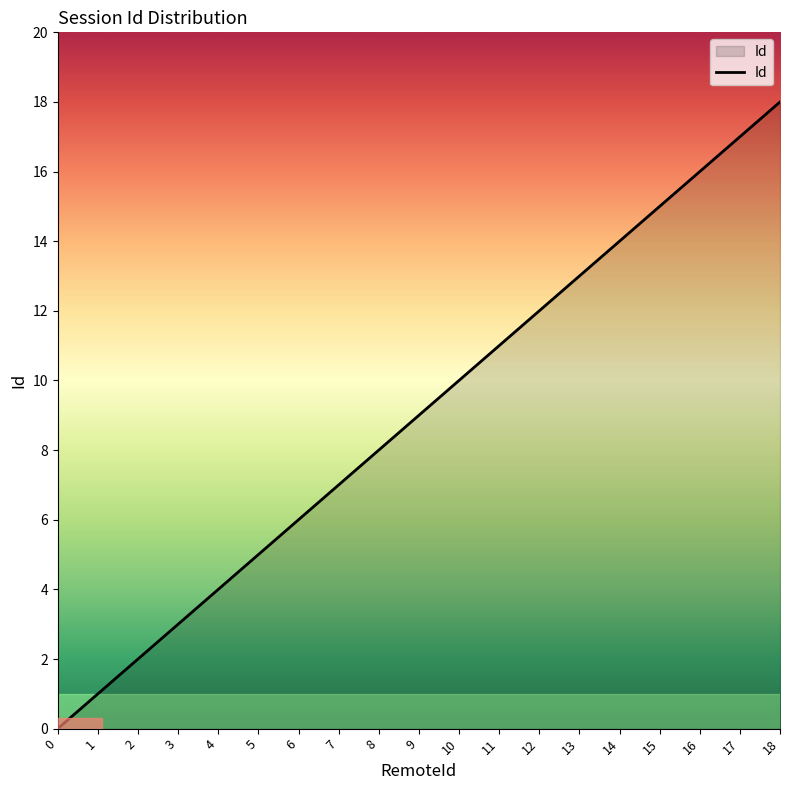

Reading left to right, what are all the values shown in this chart?

0=0	1=1	2=2	3=3	4=4	5=5	6=6	7=7	8=8	9=9	10=10	11=11	12=12	13=13	14=14	15=15	16=16	17=17	18=18